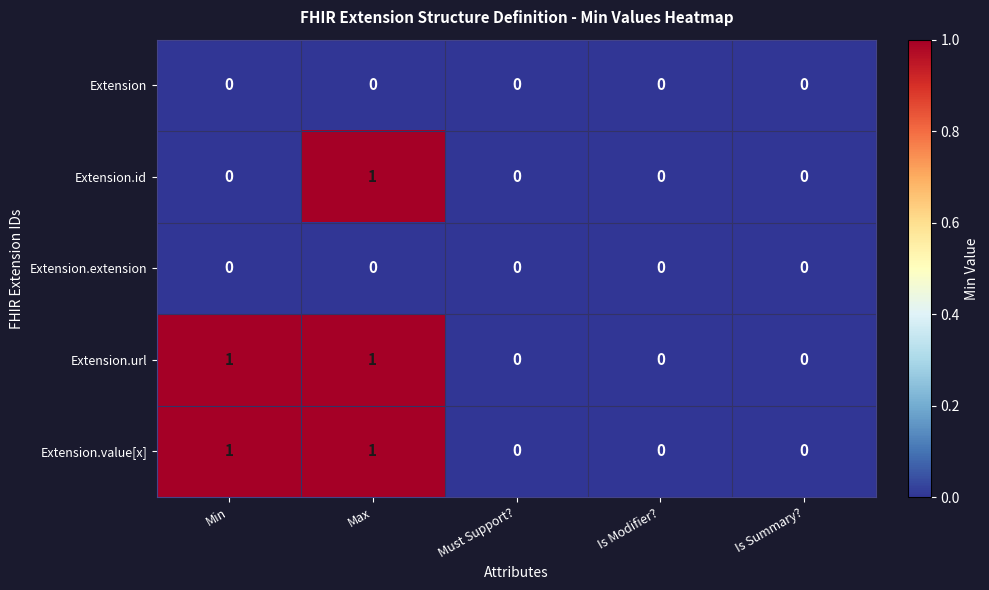

Reading right to left, transcribe all the data shown in this chart.

Extension: Is Summary?=0	Is Modifier?=0	Must Support?=0	Max=0	Min=0
Extension.id: Is Summary?=0	Is Modifier?=0	Must Support?=0	Max=1	Min=0
Extension.extension: Is Summary?=0	Is Modifier?=0	Must Support?=0	Max=0	Min=0
Extension.url: Is Summary?=0	Is Modifier?=0	Must Support?=0	Max=1	Min=1
Extension.value[x]: Is Summary?=0	Is Modifier?=0	Must Support?=0	Max=1	Min=1